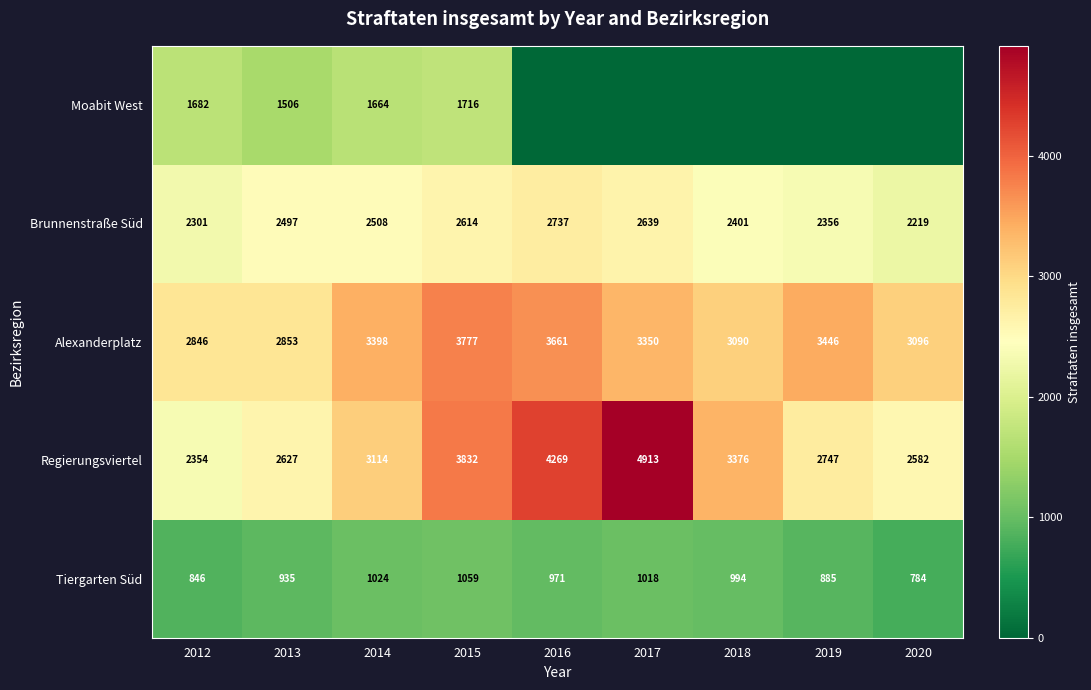

At which label is Alexanderplatz closest to 3311?

2017